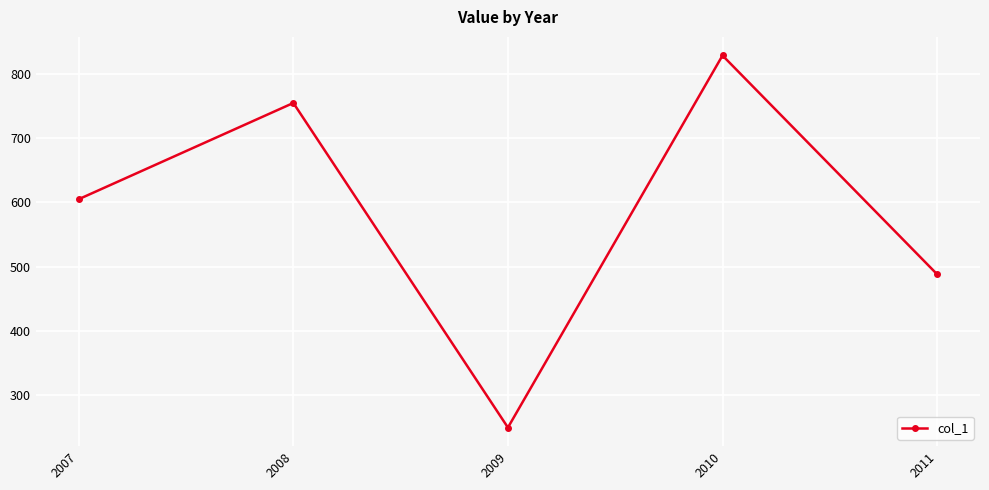

The chart shows a value of 224 at 2007. True or false?

False